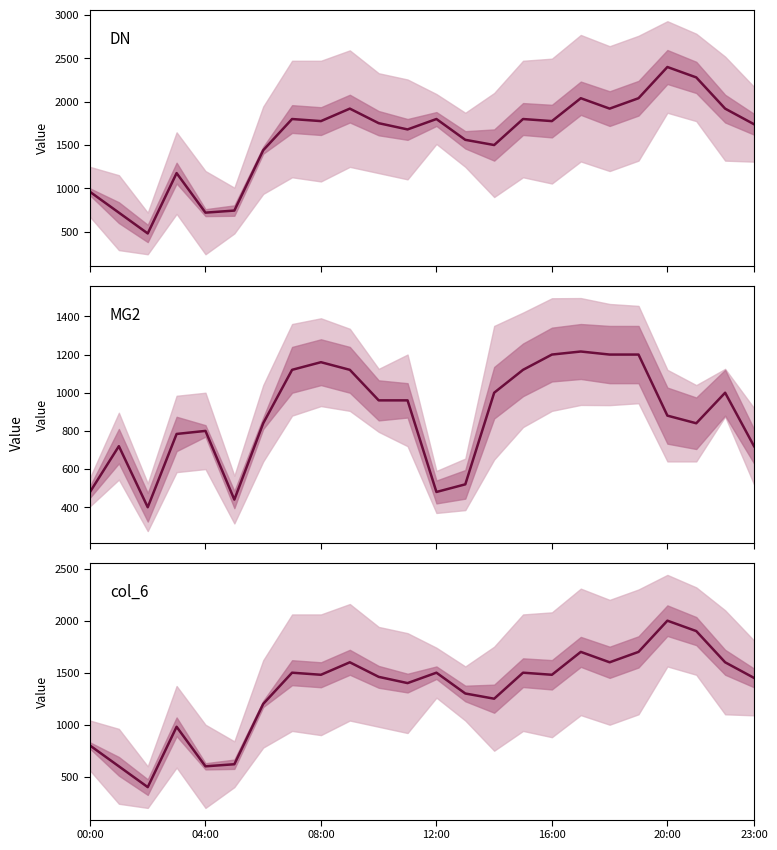

At how many categories does at least one series exceed 1505?

16